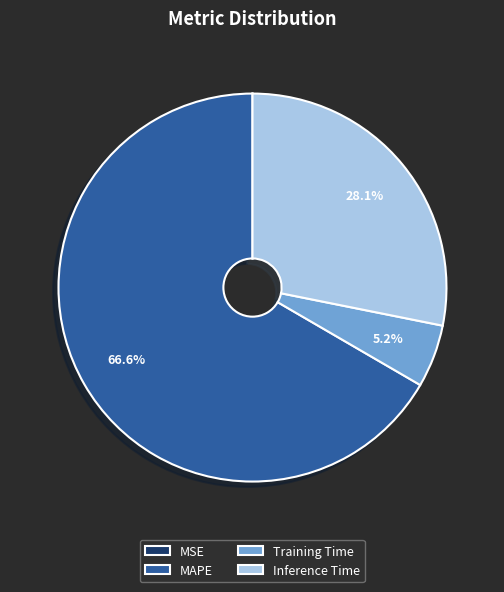

Which category has the biggest portion of the pie?

MAPE